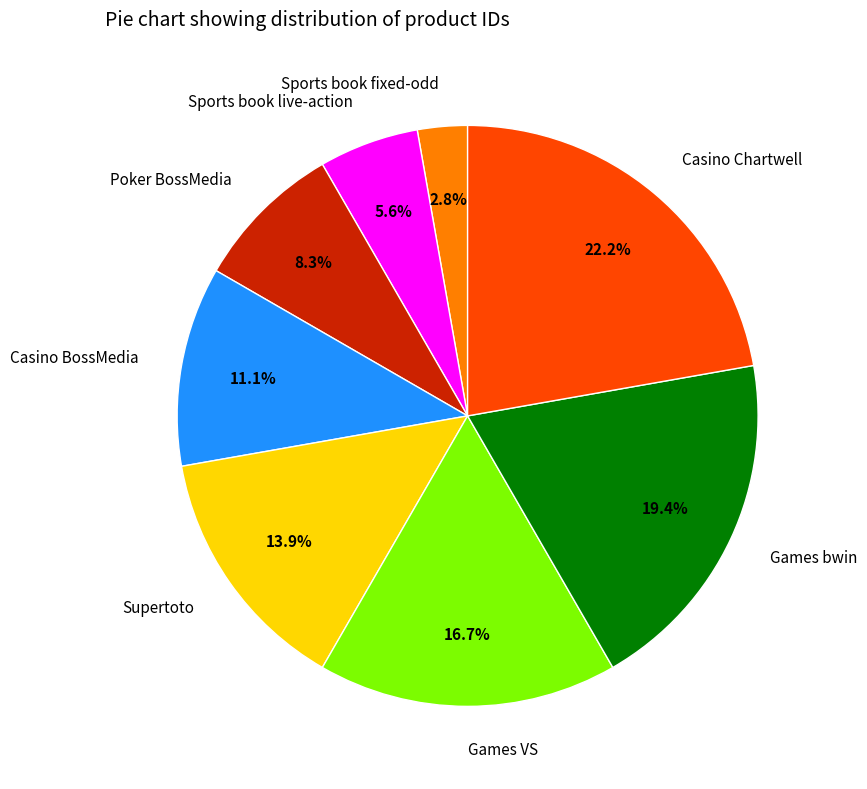

Rank the categories by value from lowest to highest.

Sports book fixed-odd, Sports book live-action, Poker BossMedia, Casino BossMedia, Supertoto, Games VS, Games bwin, Casino Chartwell